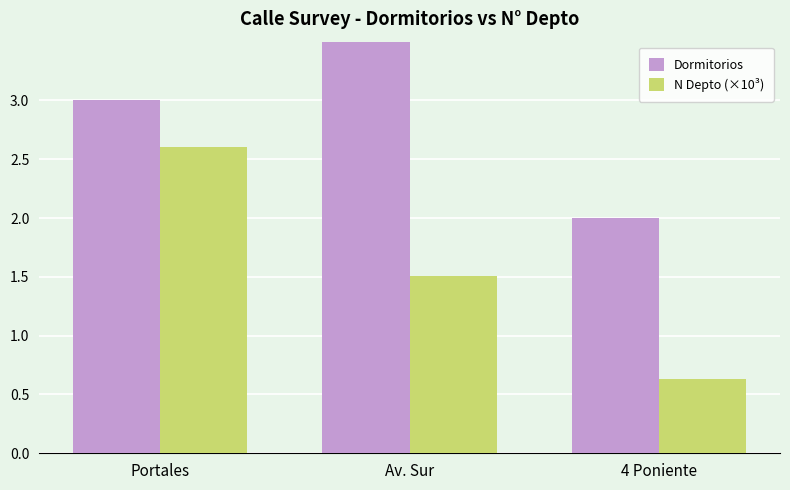

Which series has the largest total across all categories?

Dormitorios